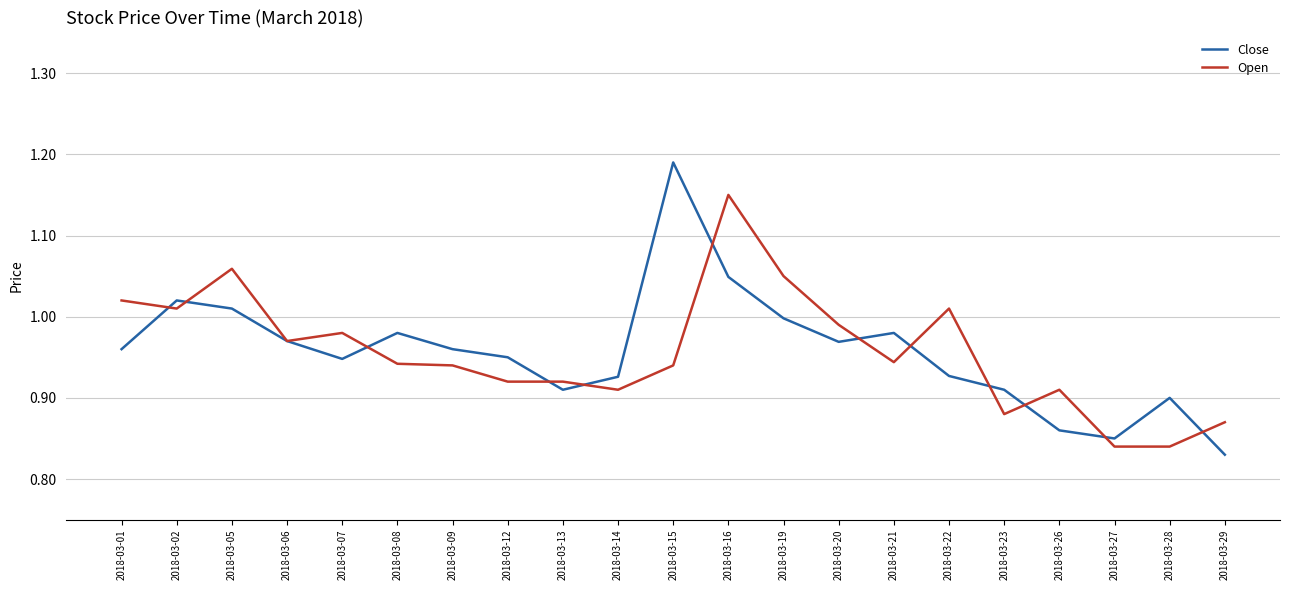

At which label does Close reach its peak?

2018-03-15